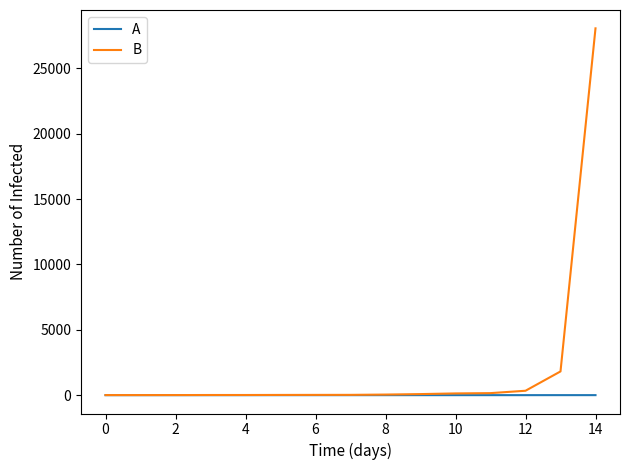

How many lines are shown in the chart?

2